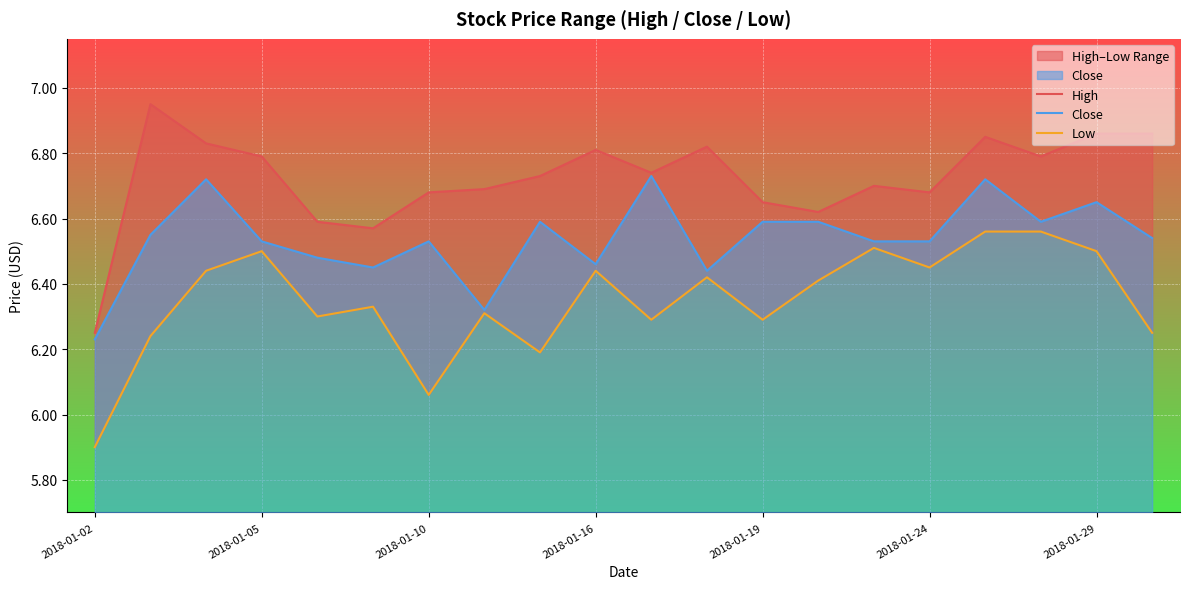

What is the total value across all series at 10?

19.8